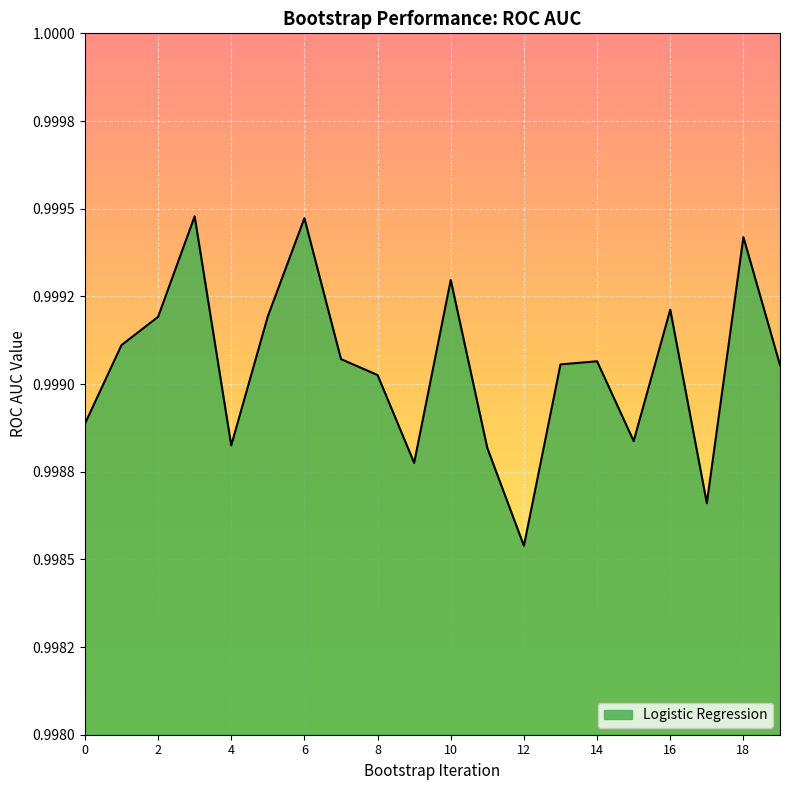

Is this an area chart (filled region under the line)?

Yes